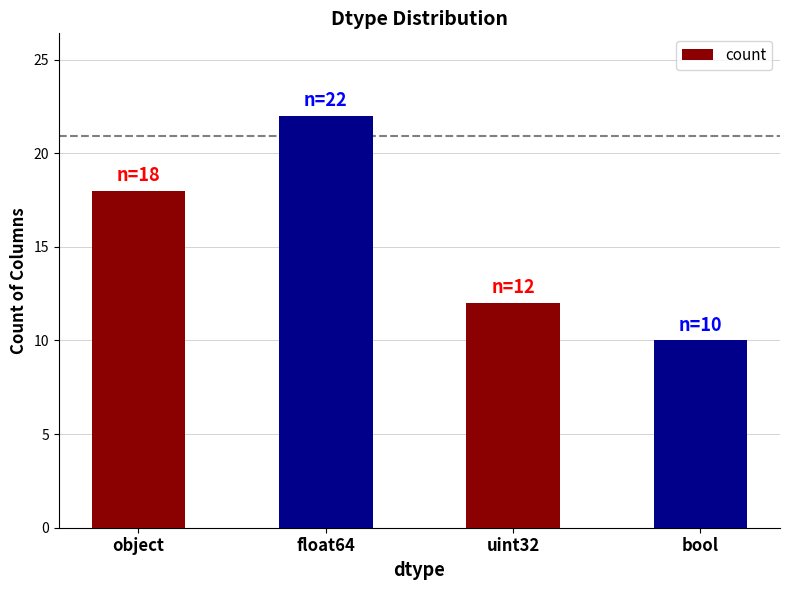

List the labels in order of value, smallest first.

bool, uint32, object, float64